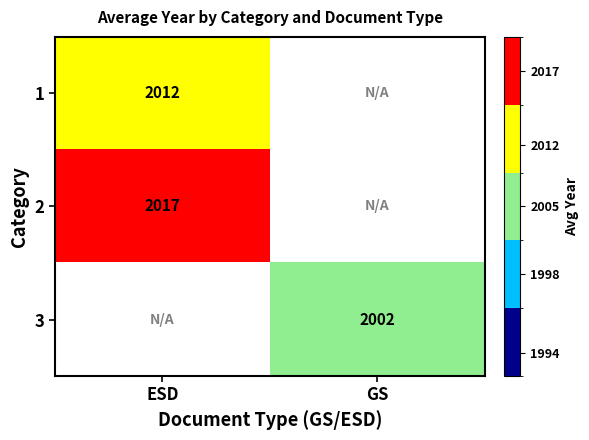

Is the value of 2 at ESD greater than the value of 3 at GS?

Yes